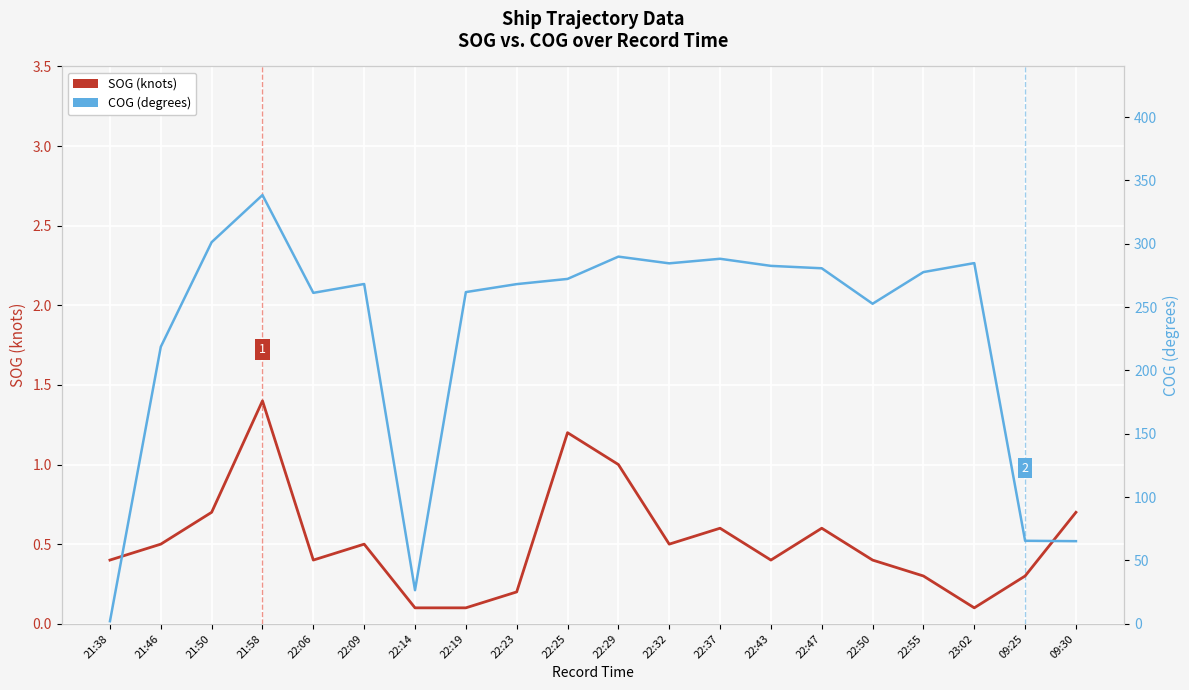

The COG (degrees) series shows 158.8 at 22:19. True or false?

False